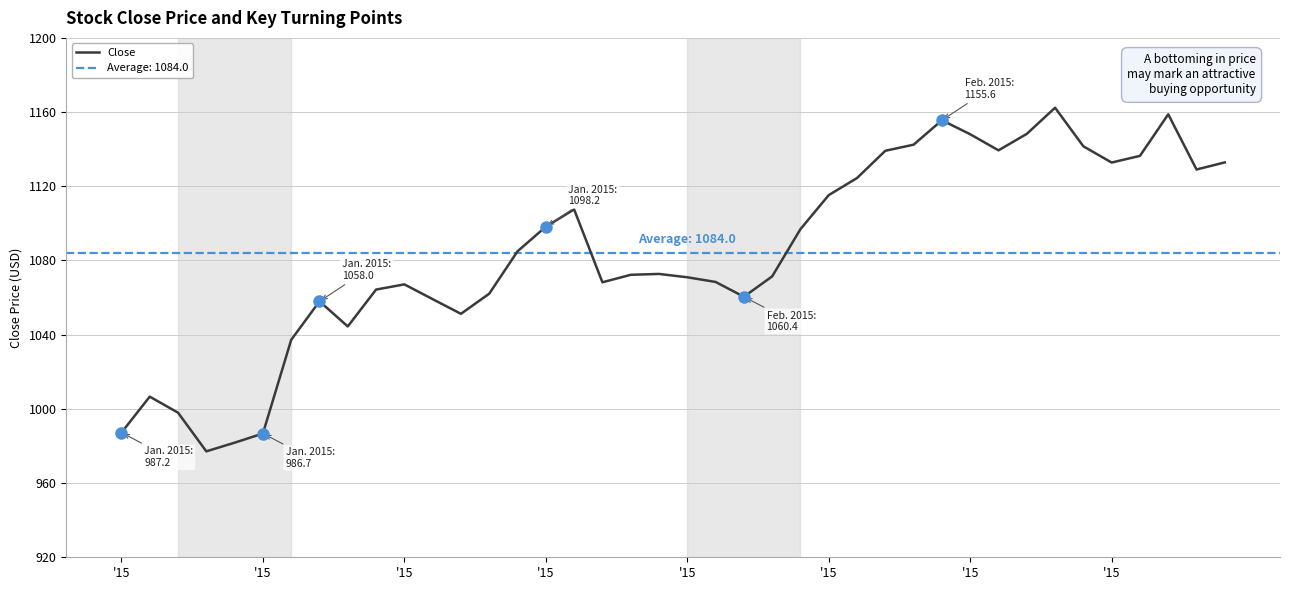

How many values are below 1072?

19